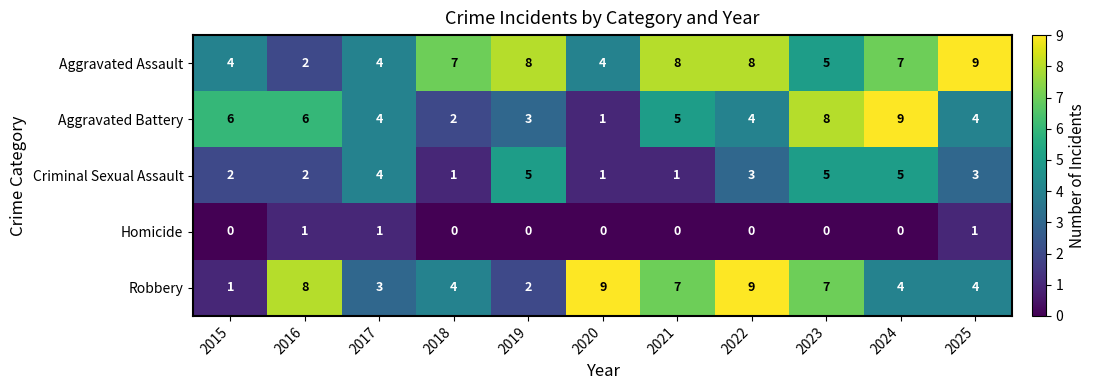

What is the difference between the highest and lowest values at 2022?

9